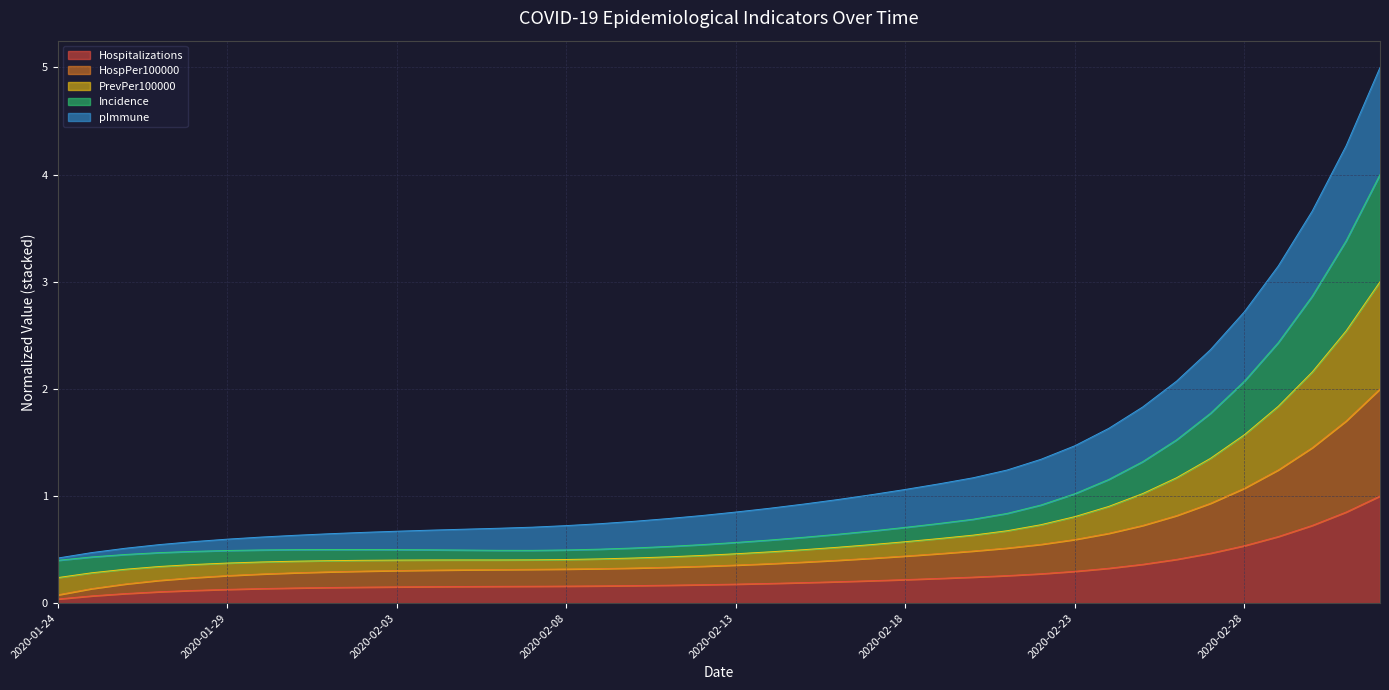

What are all the series names shown in the legend?

Hospitalizations, HospPer100000, PrevPer100000, Incidence, pImmune